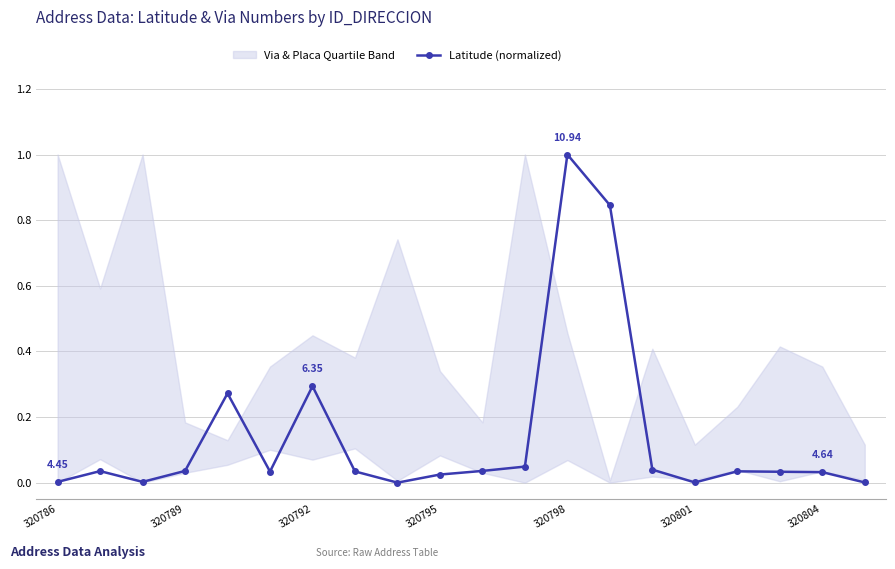

What is the value of the 14th point from the left?

0.8